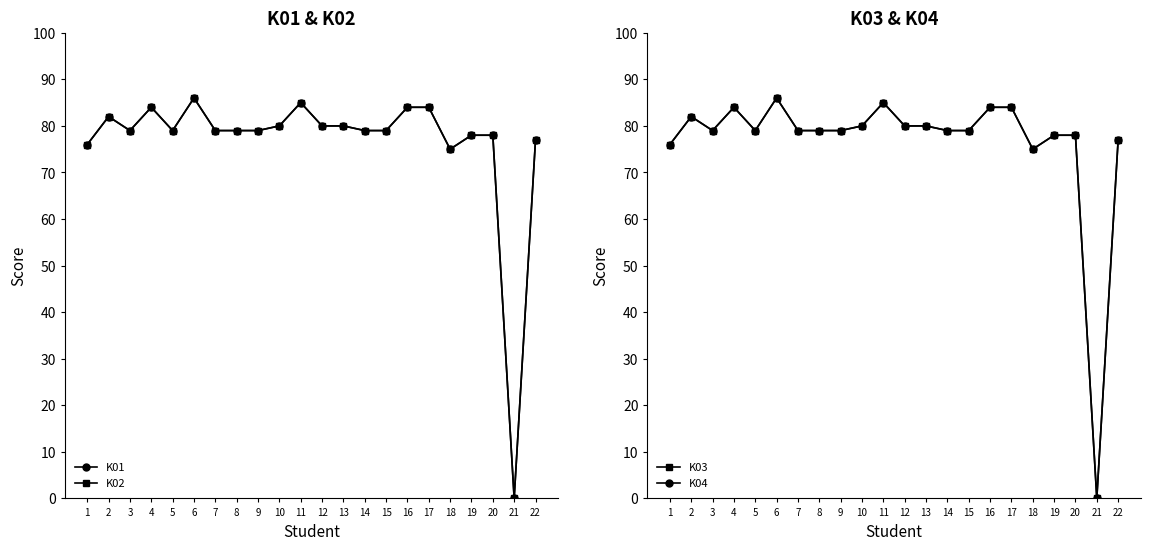

Where is the first local maximum for K02?

2